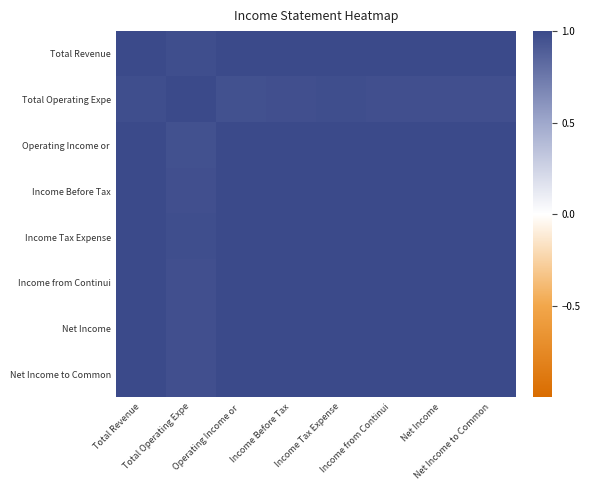

Which category has the highest value across all series?

Total Revenue